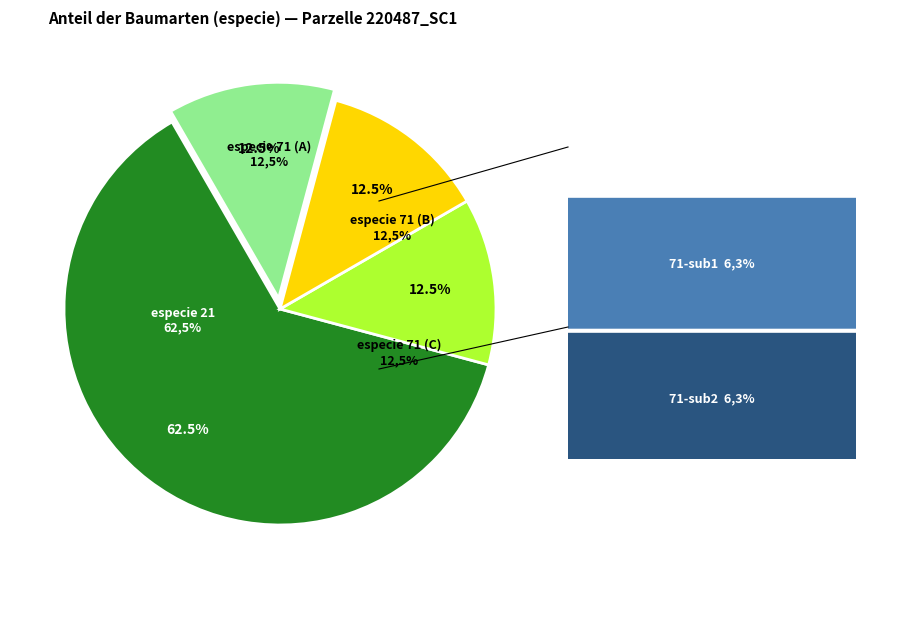

Combined, do 71 and 21 account for over 50%?

Yes